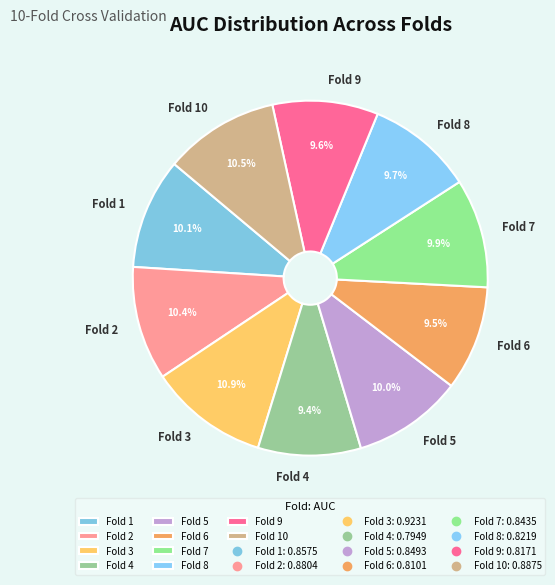

Count the number of slices in the pie.

10